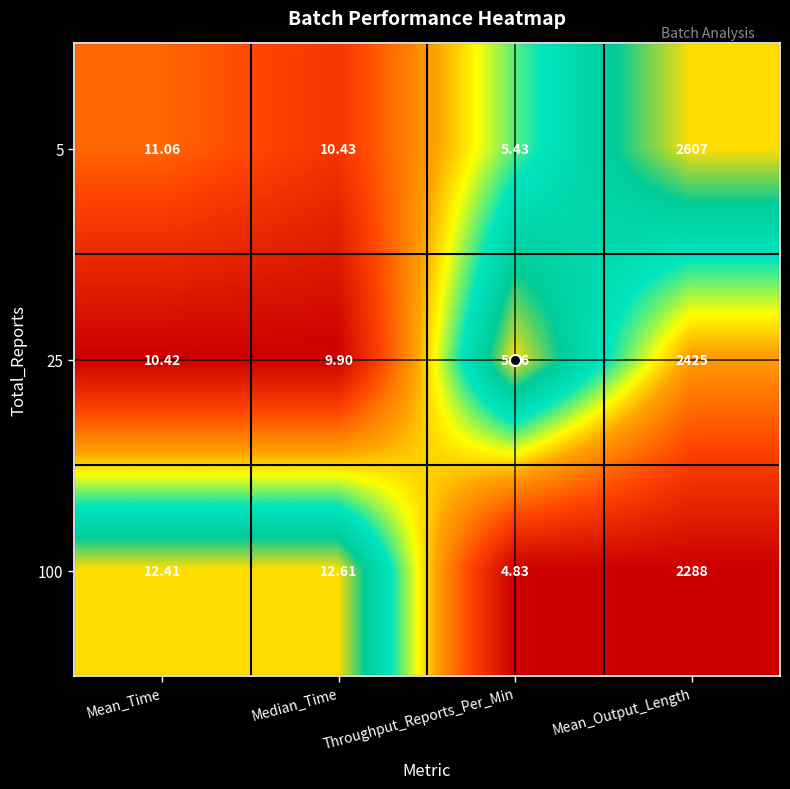

What is the total value across all series at Median_Time?

32.9